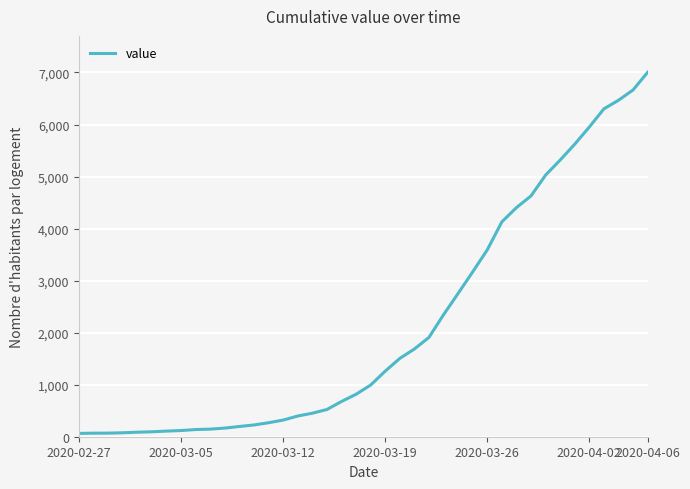

What is the difference between the maximum and minimum values?

6939